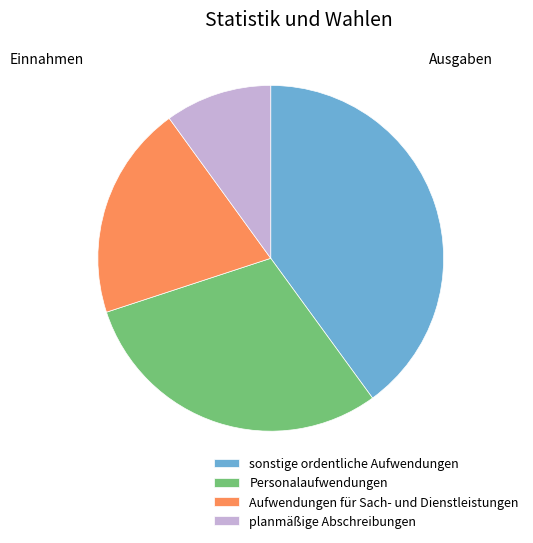

Rank the categories by value from lowest to highest.

planmäßige Abschreibungen, Aufwendungen für Sach- und Dienstleistungen, Personalaufwendungen, sonstige ordentliche Aufwendungen